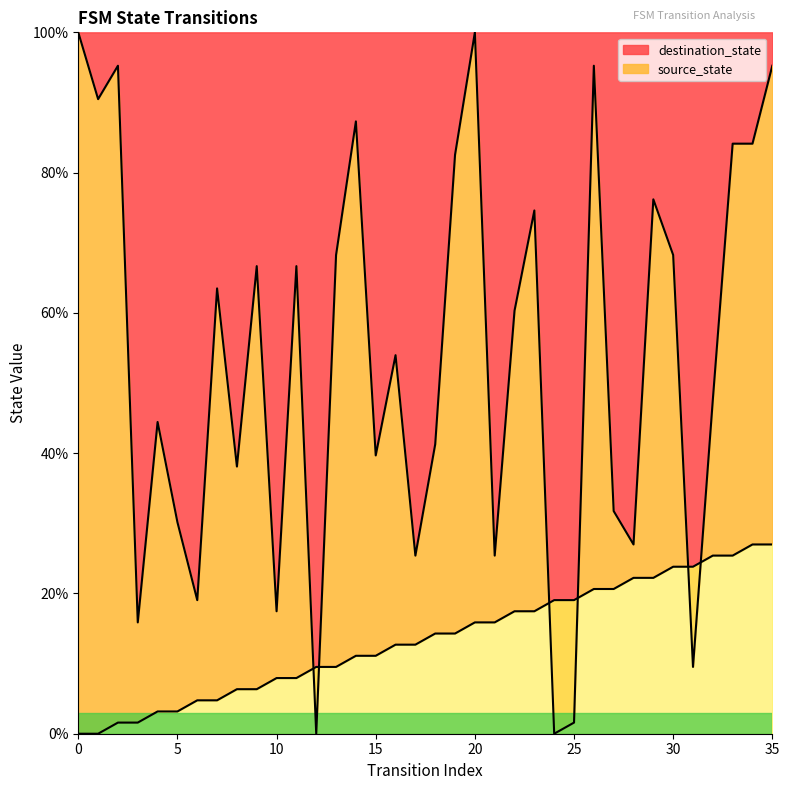

Is it true that destination_state equals 6.2 at 10?

False